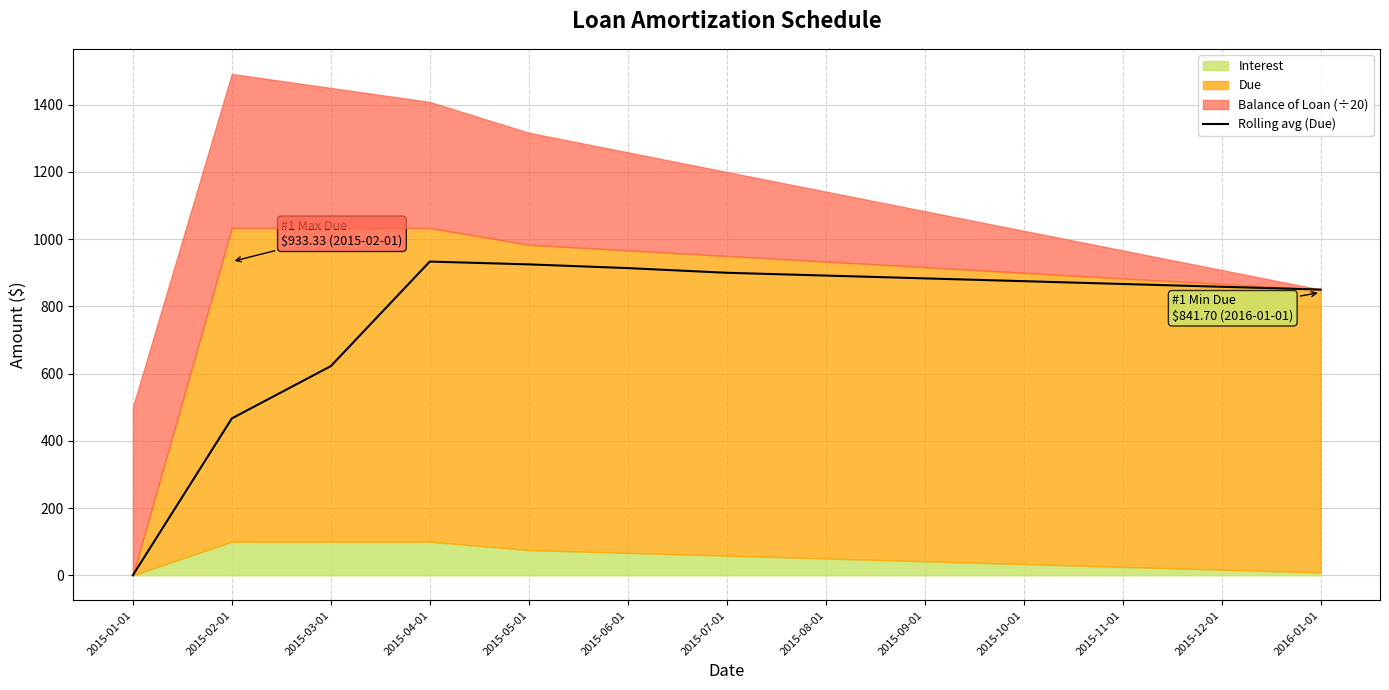

What is the sum of all values?

9986.1